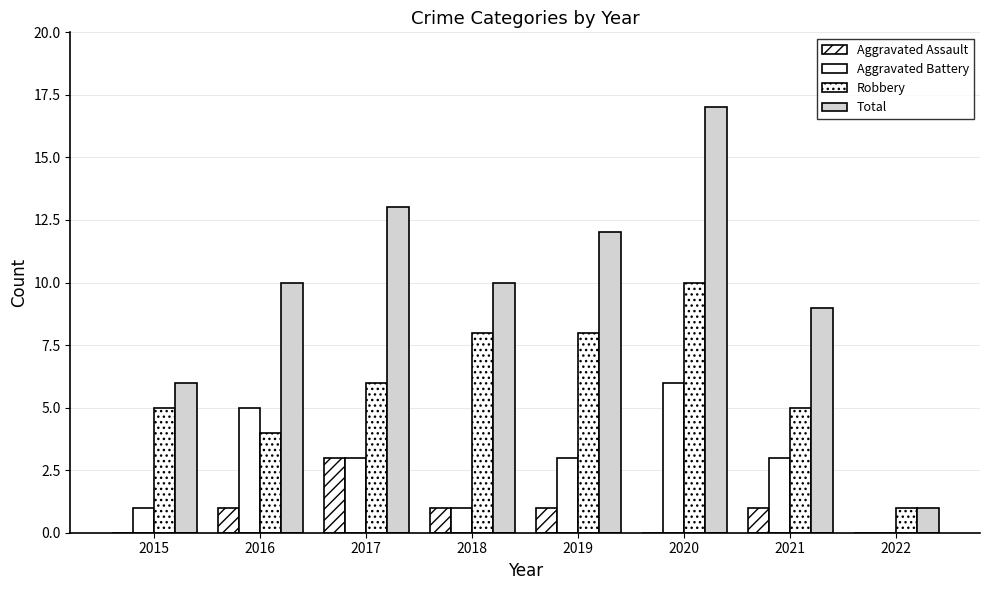

Are the bars horizontal?

No